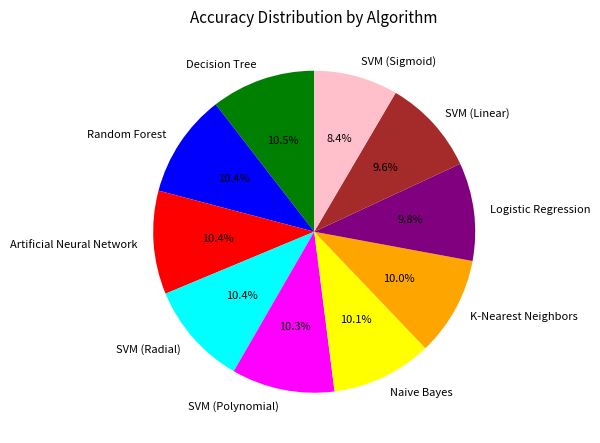

To the nearest percent, what is the difference between the Random Forest and Logistic Regression slice percentages?

1%